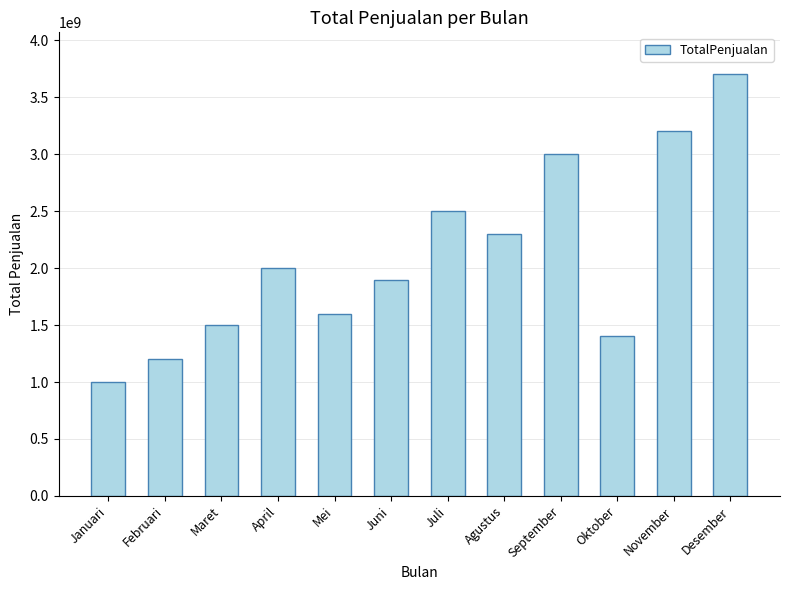

What is the label of the 7th bar from the right?

Juni